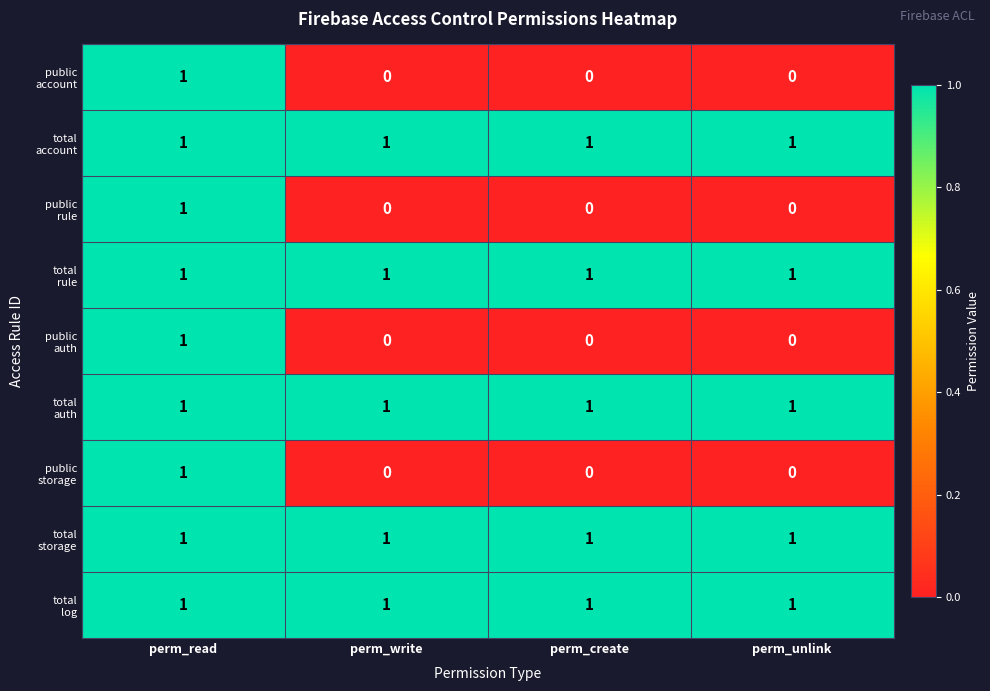

At which category is the sum across all series the highest?

perm_read